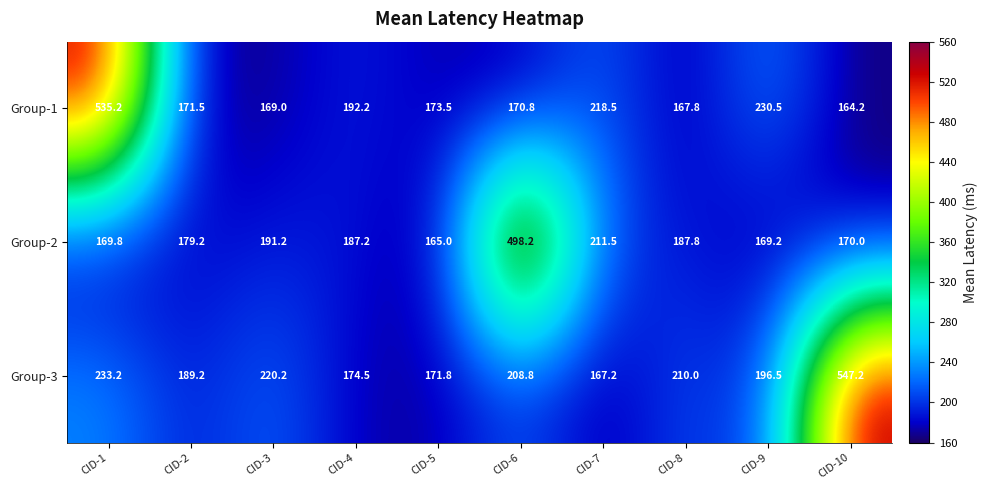

What is the difference between the Group-2 values at CID-5 and CID-10?

5.0